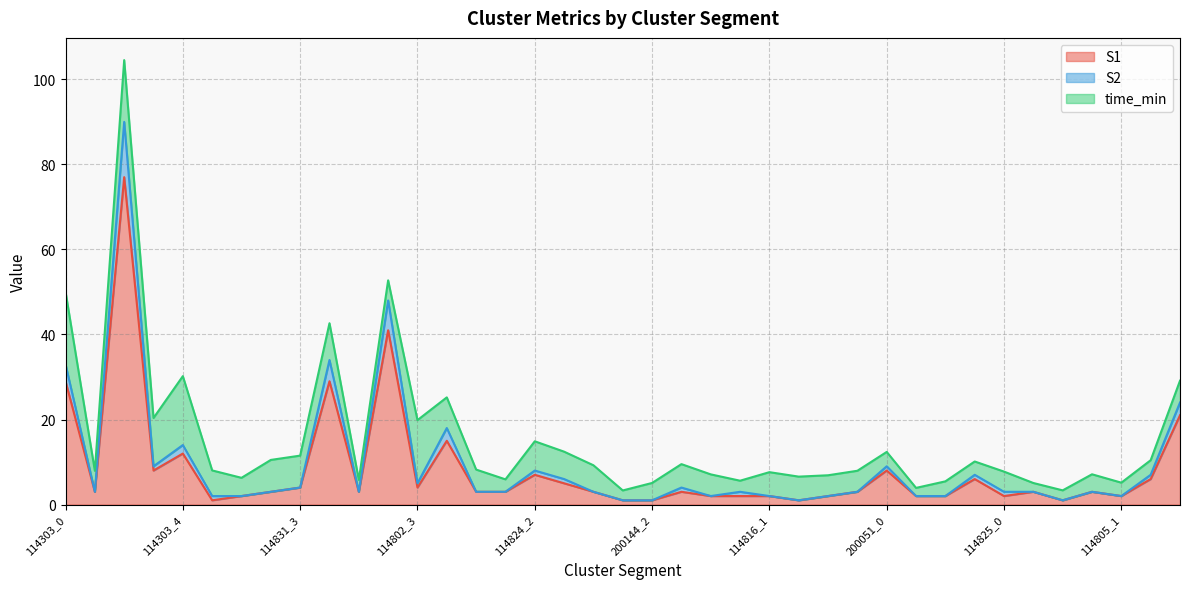

The S1 series shows 20.6 at 114303_4. True or false?

False